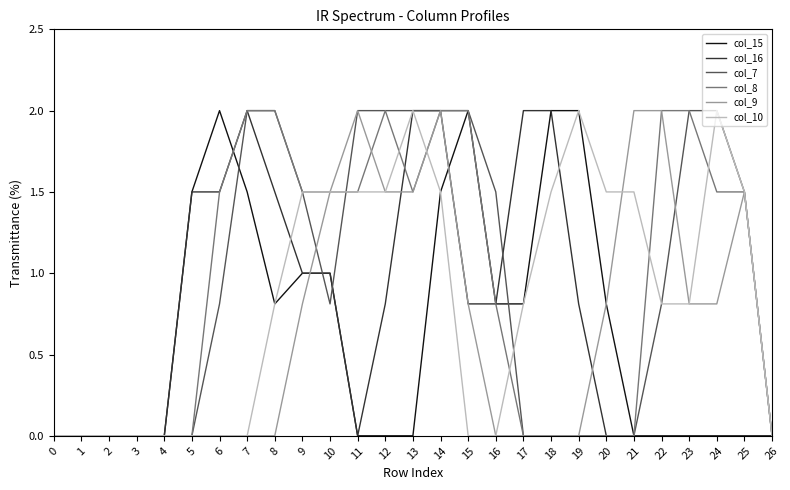

What is the sum of the col_7 values at 4 and 14?

2.0